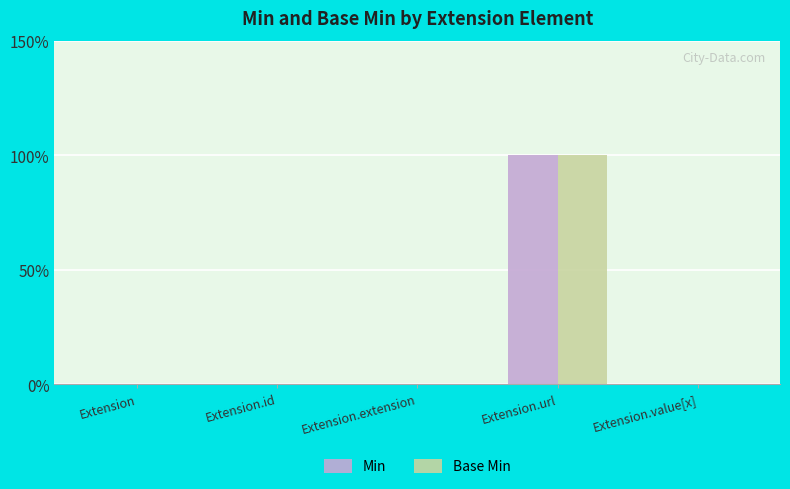

At which label is Min closest to 0?

Extension